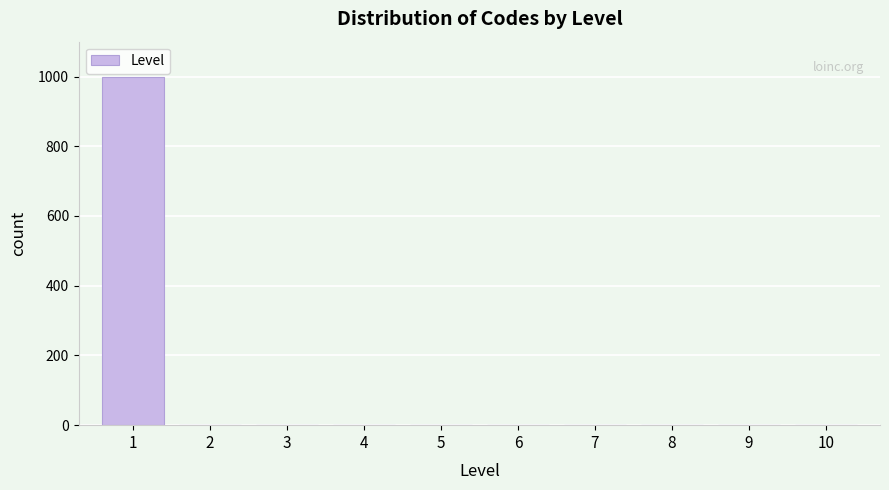

Reading left to right, extract all data points from this chart.

1=1000	2=0	3=0	4=0	5=0	6=0	7=0	8=0	9=0	10=0